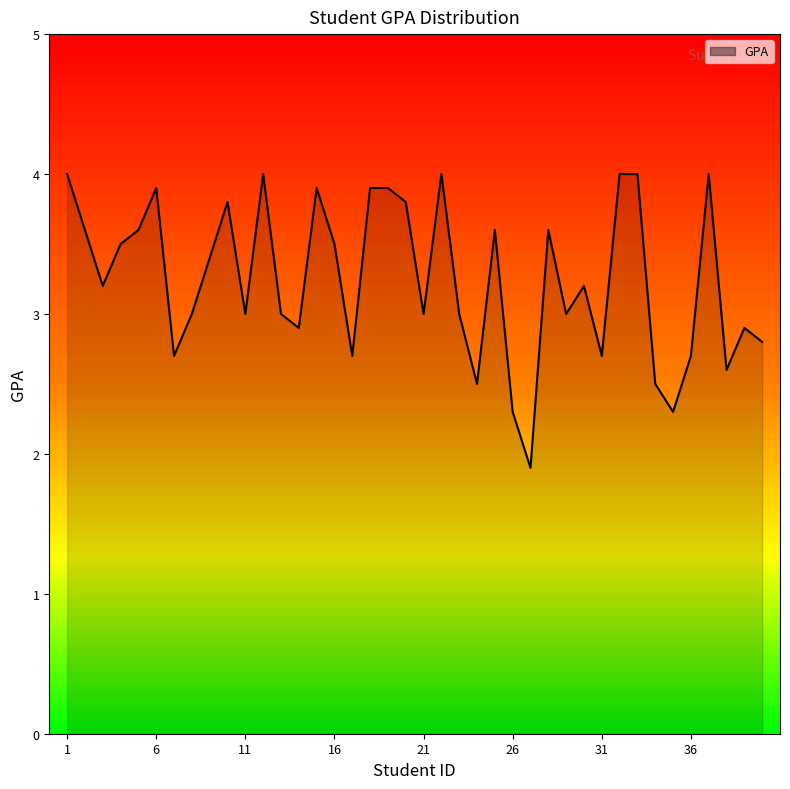

Does the chart have visible grid lines?

No